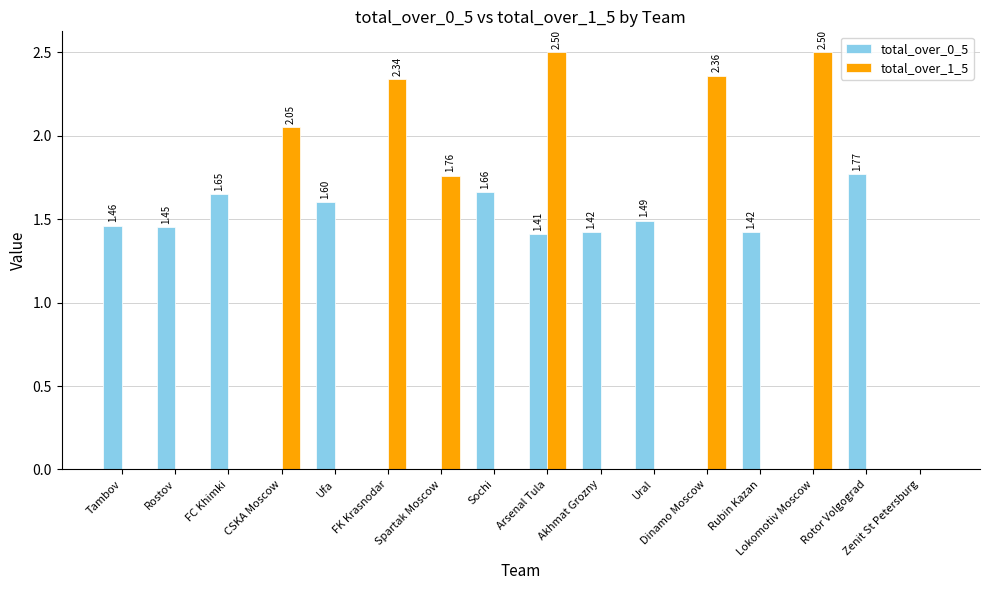

Where is total_over_1_5 nearest to the value 1?

Spartak Moscow